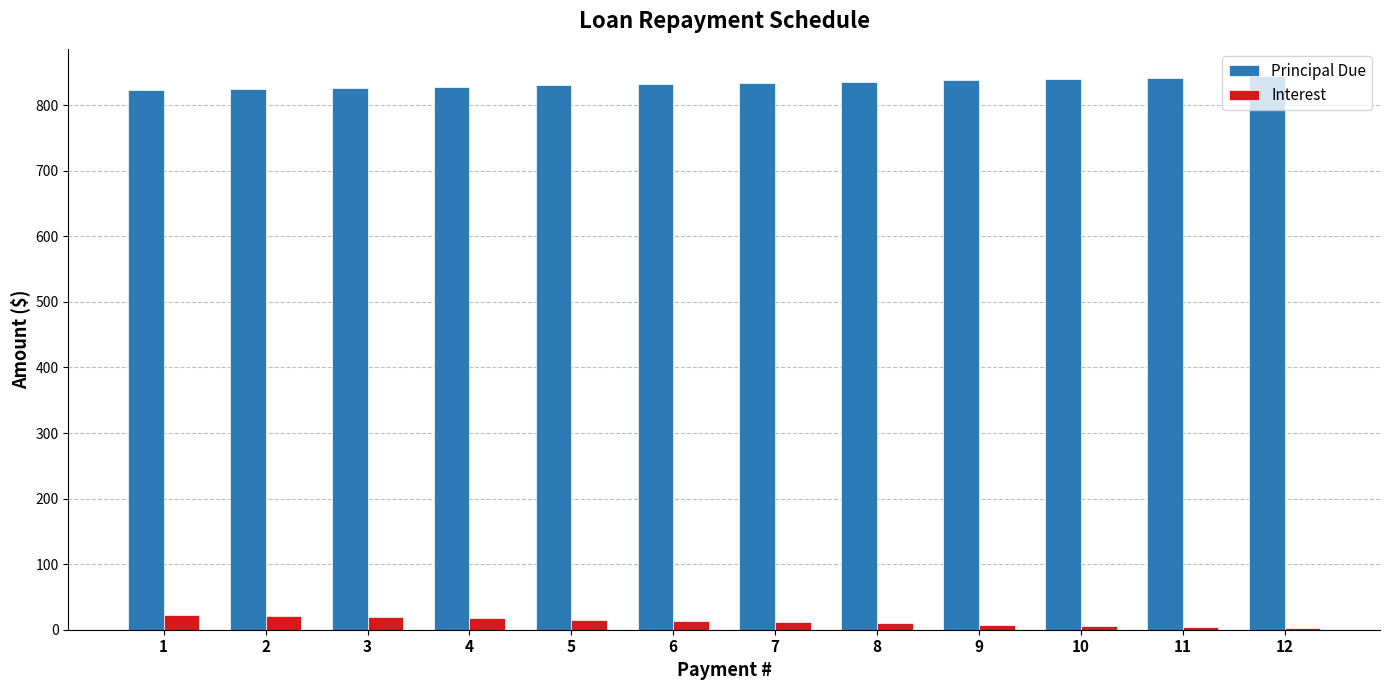

What is the sum of all Interest values?

150.6